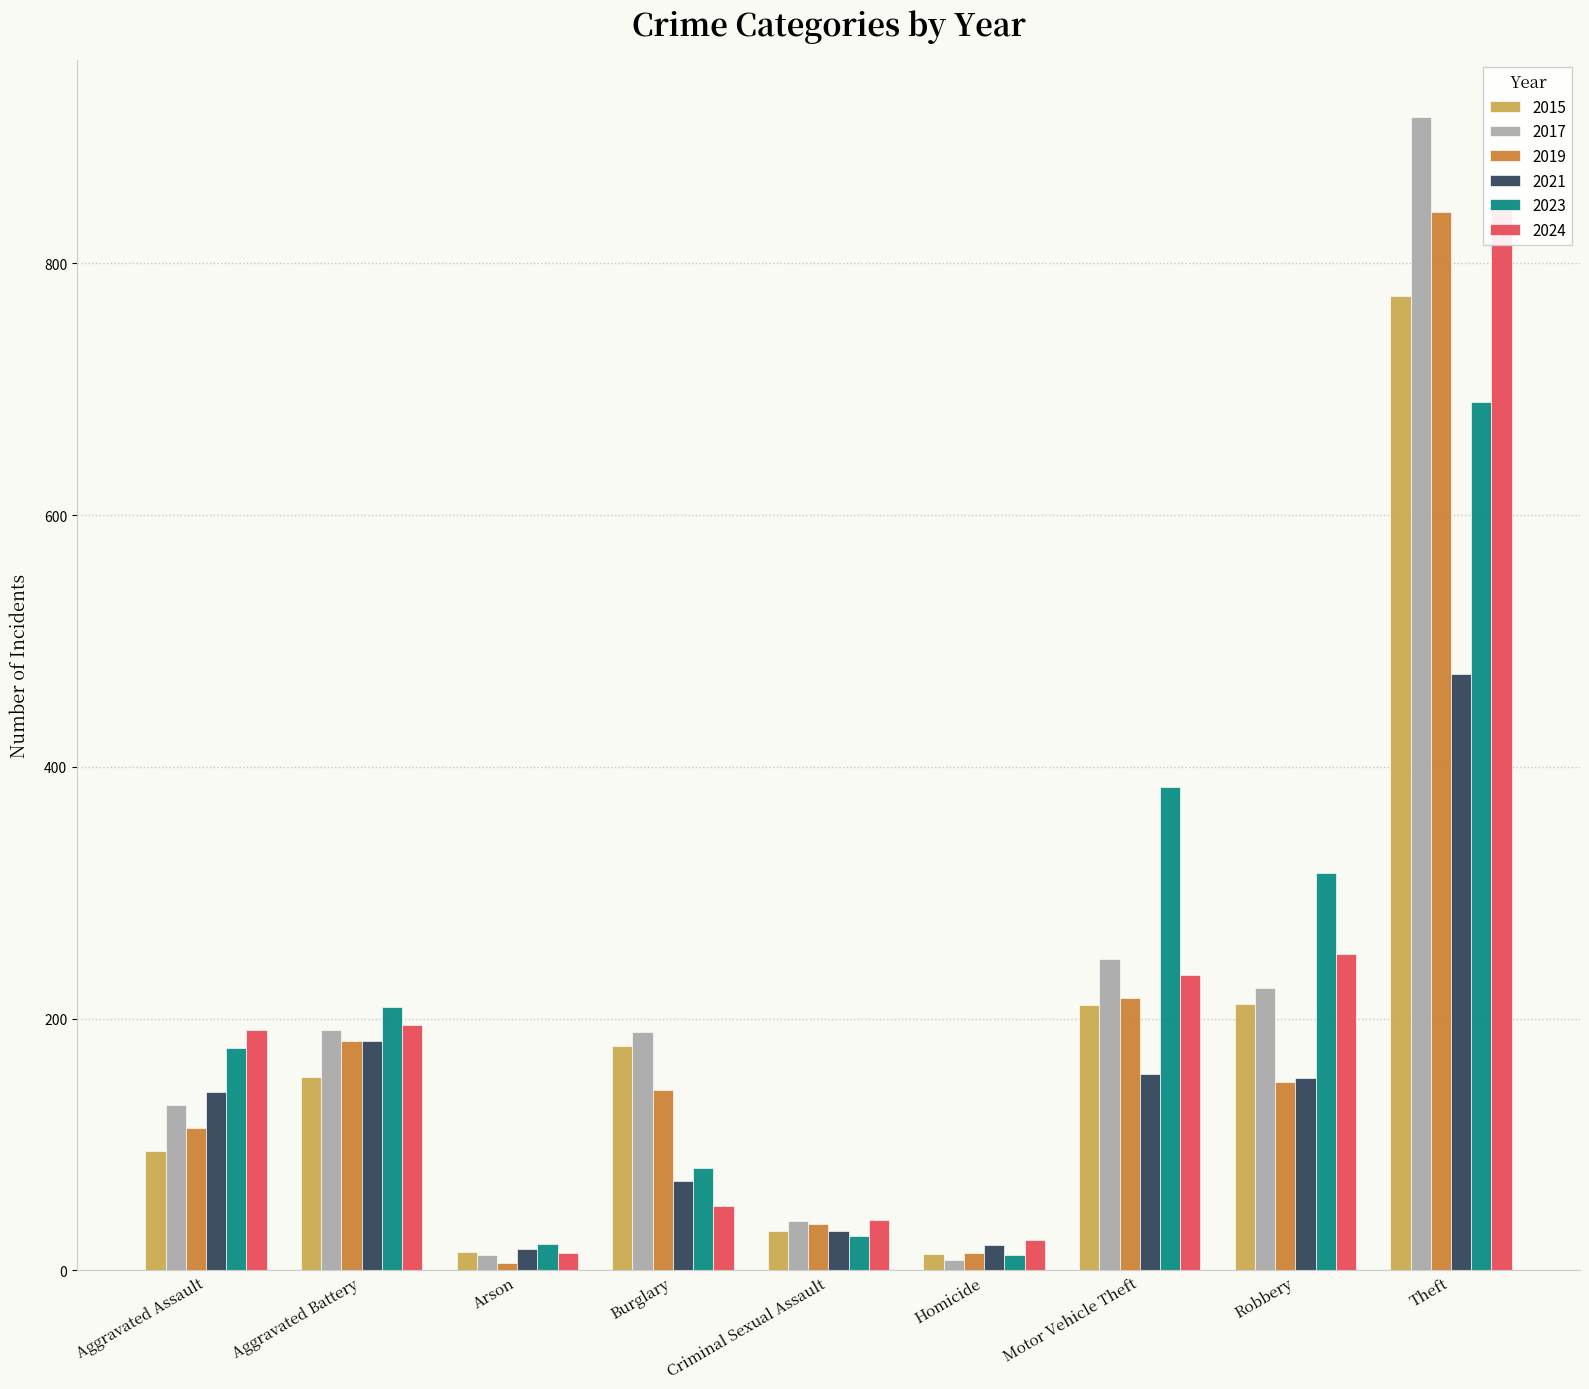

What is the total value across all series at Robbery?

1306